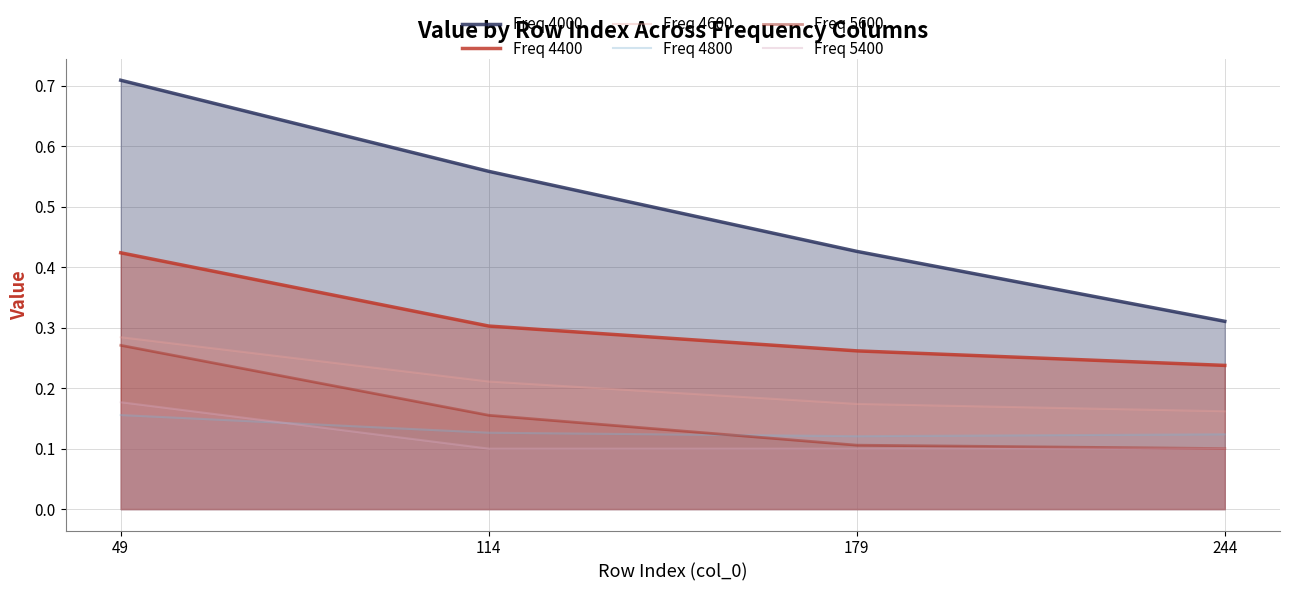

How many Freq 4800 values are between 0 and 1?

4